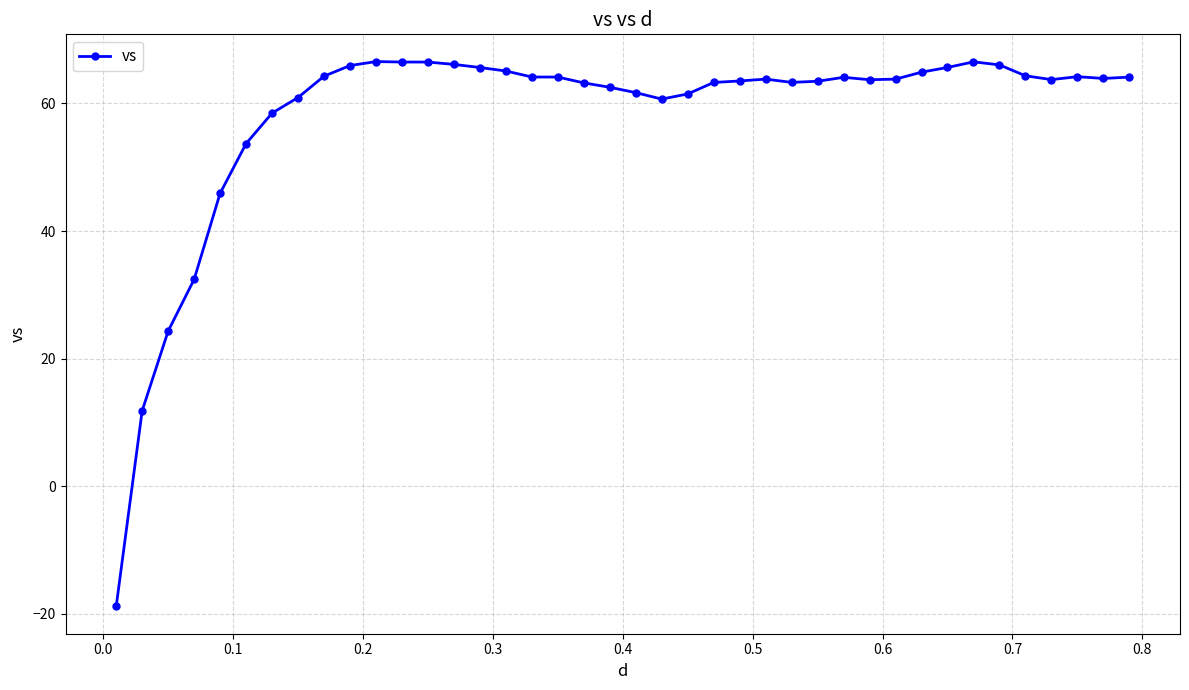

What is the value of the 21st point from the left?

61.7